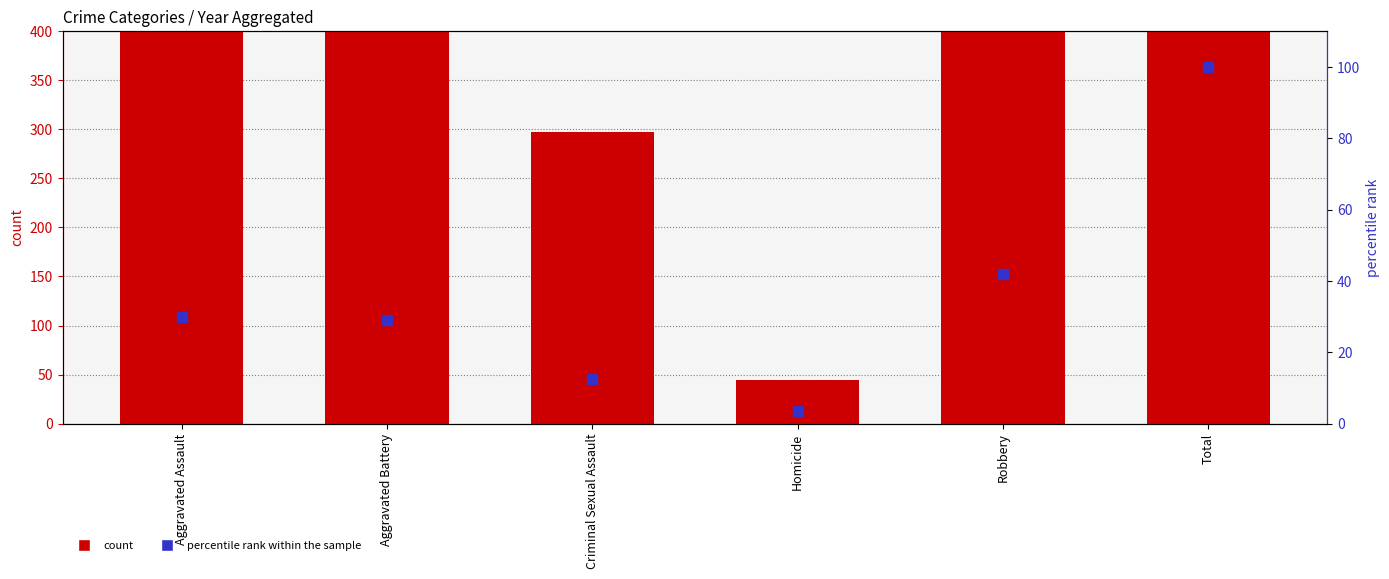

What is the total value across all series at Criminal Sexual Assault?

309.6